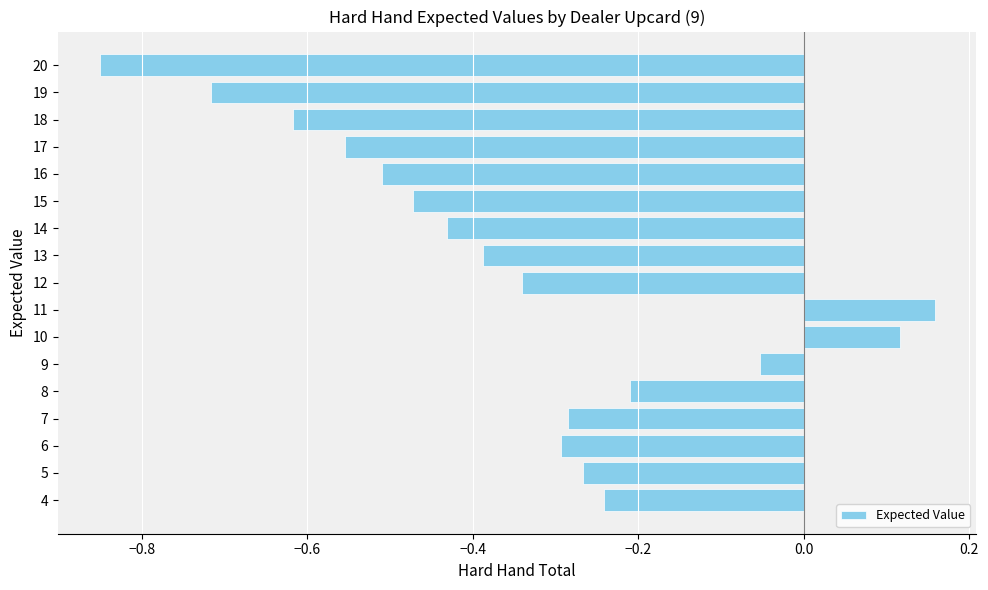

Between 13 and 5, which is larger?

5